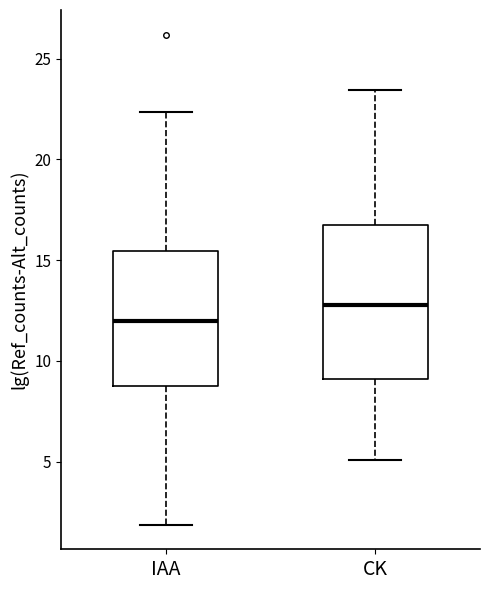

Where is the upper edge of the box for CK on the y-axis? The values are not printed on the chart, so give them approximately, as read against the axis.

17.0